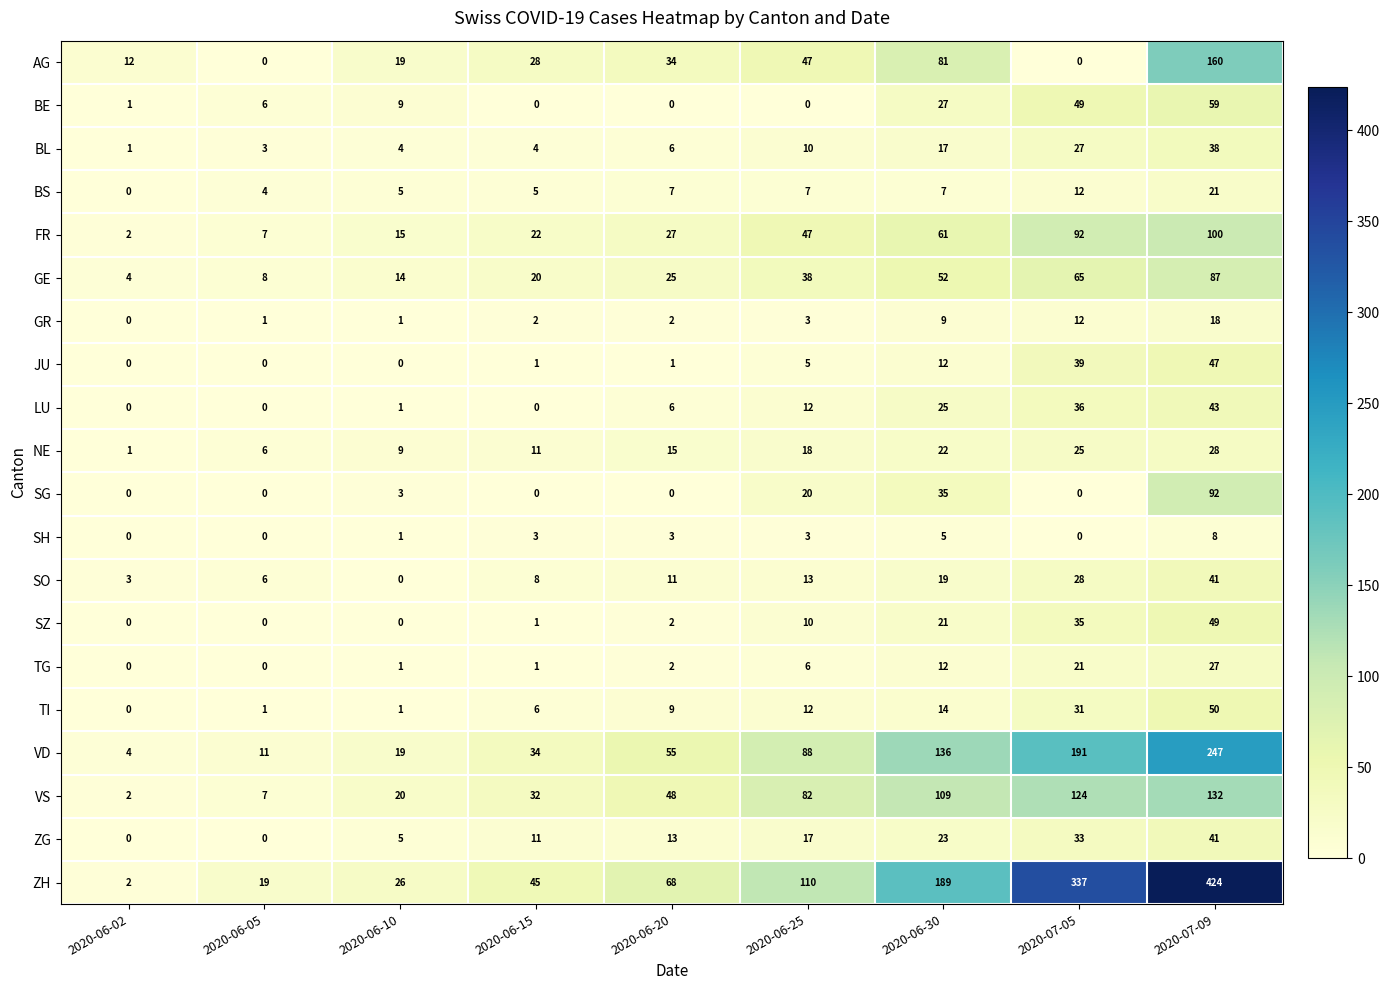

How many data points in NE are less than 15?

4